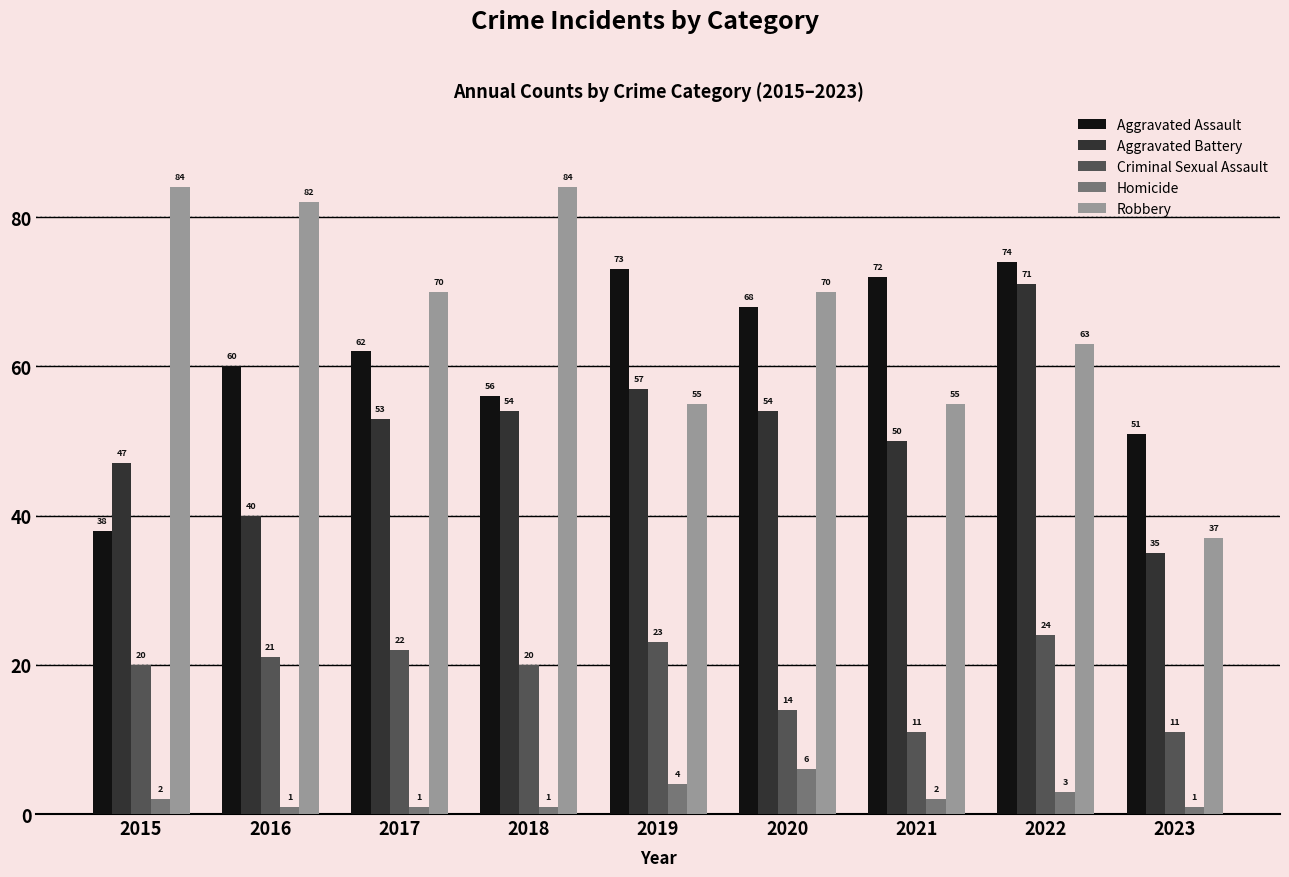

Count the Homicide values in the range 1 to 3.

7